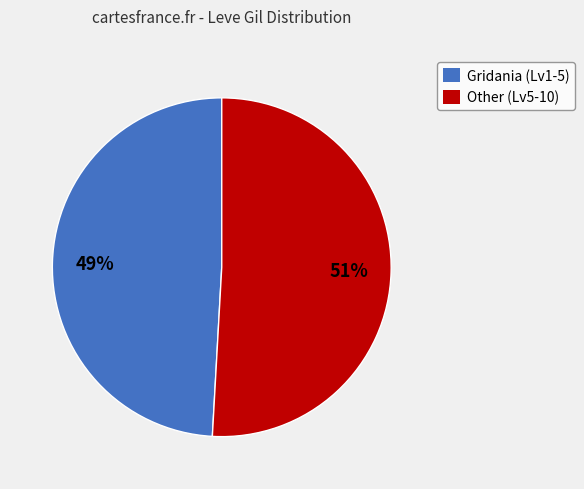

Is it true that Gridania (Lv1-5) is 64% of the pie?

False